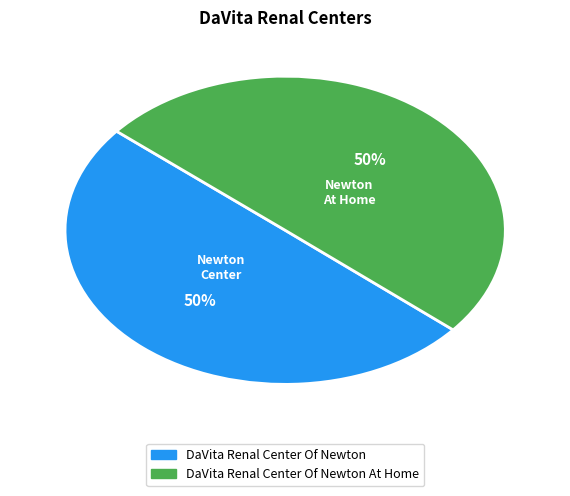

To the nearest percent, what is the average slice percentage?

50%